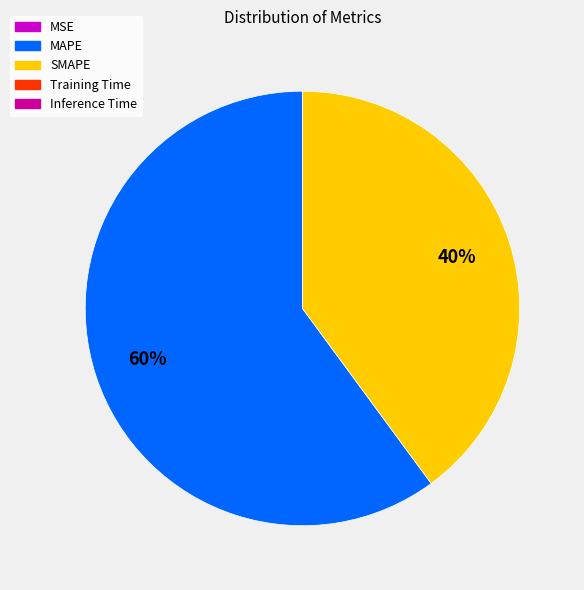

To the nearest percent, what is the difference between the largest and smallest slice percentages?

60%